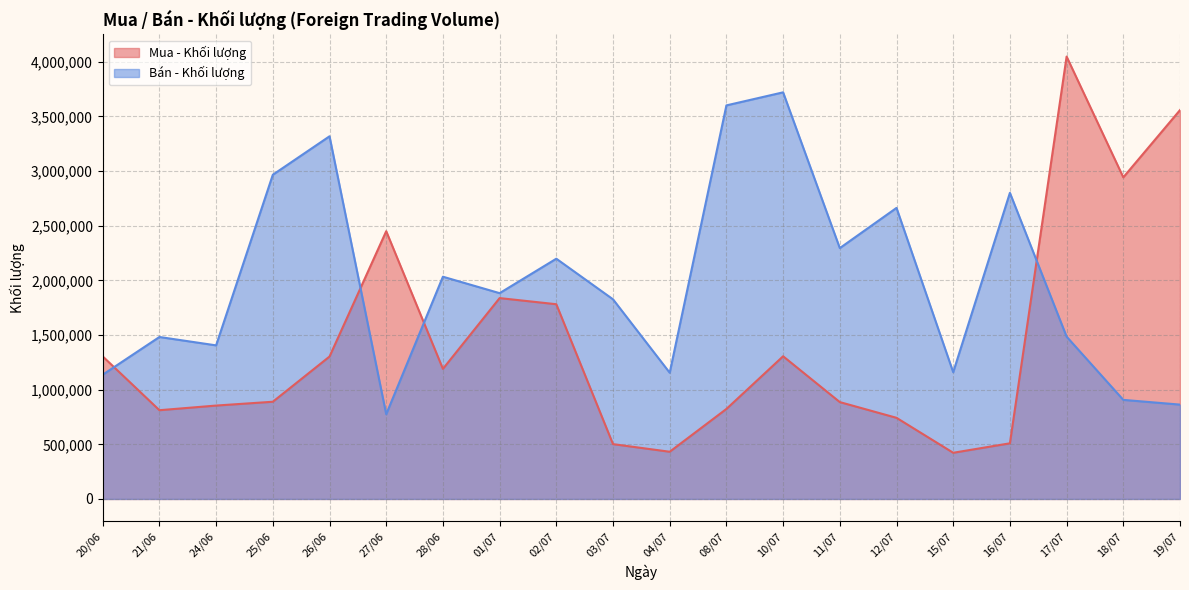

Rank the series at 01/07 from highest to lowest value.

Bán - Khối lượng, Mua - Khối lượng